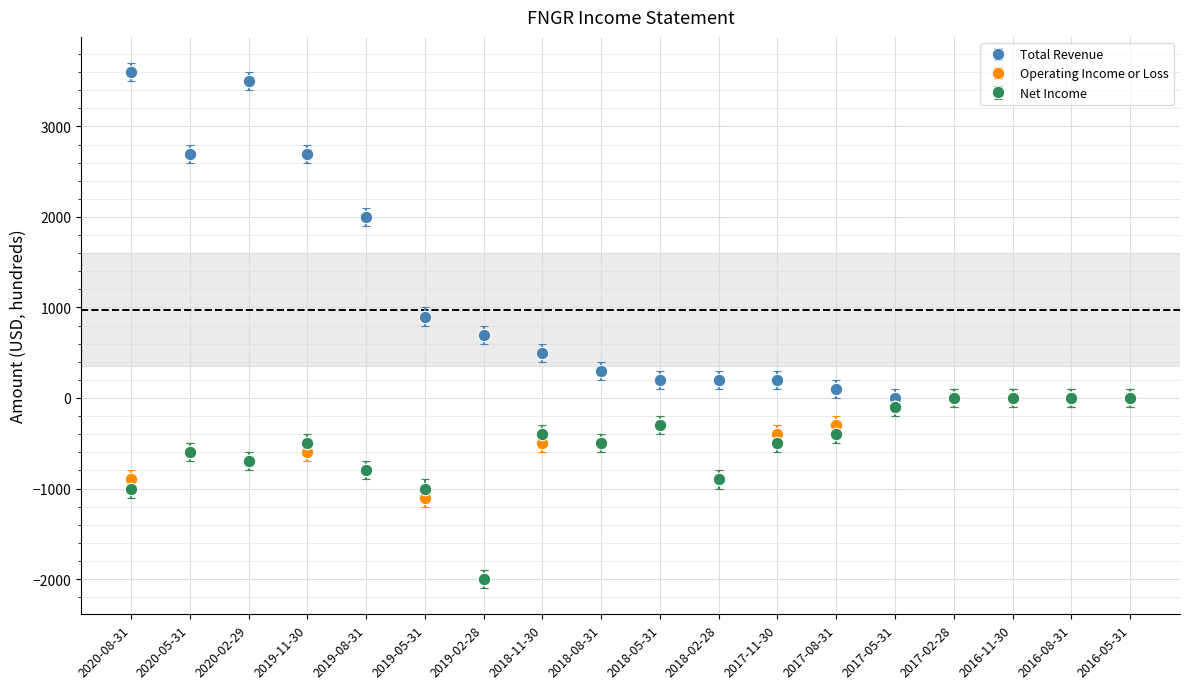

Which series has the widest spread of values?

Total Revenue